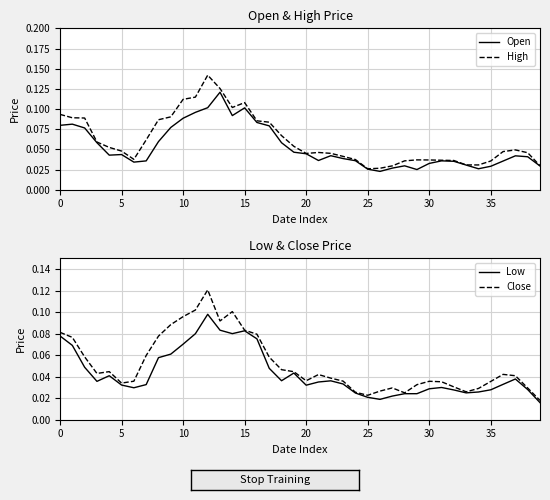

How many interior local peaks does the Low series have?

7